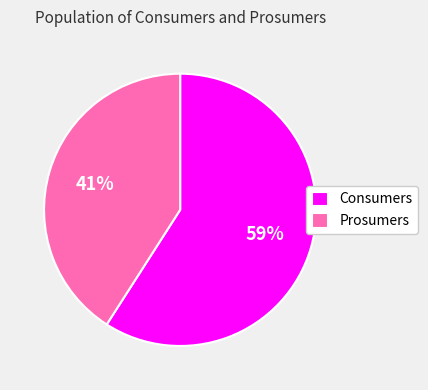

Which has a higher value, Prosumers or Consumers?

Consumers